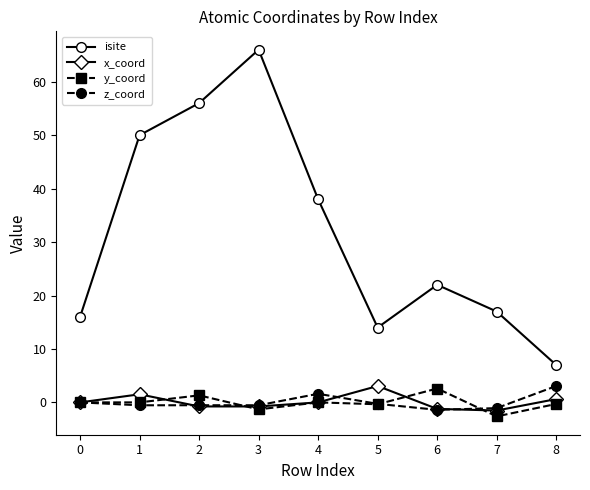

Is the value of isite at 5 greater than the value of y_coord at 6?

Yes